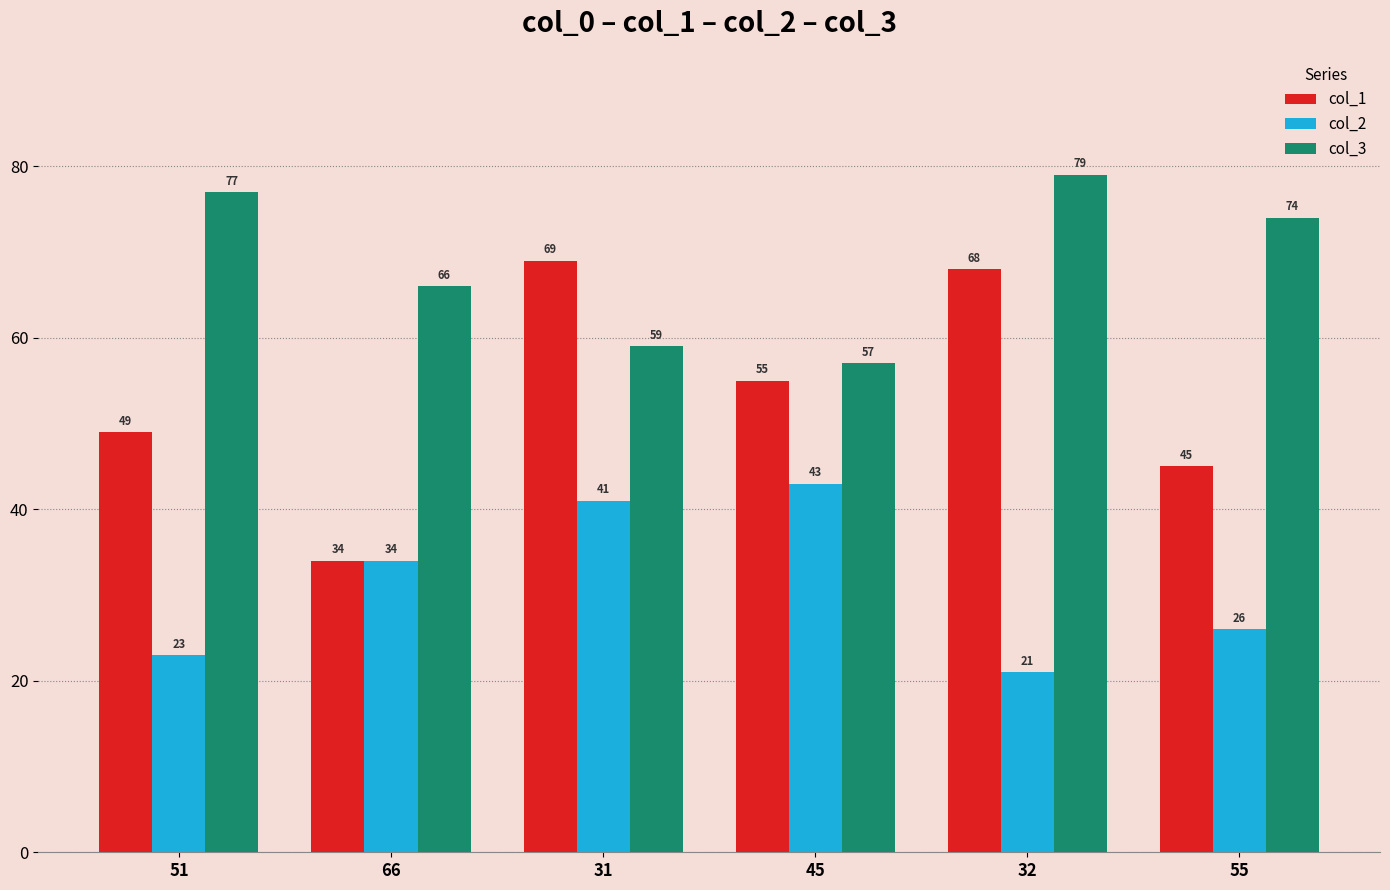

How many groups of bars are there?

6